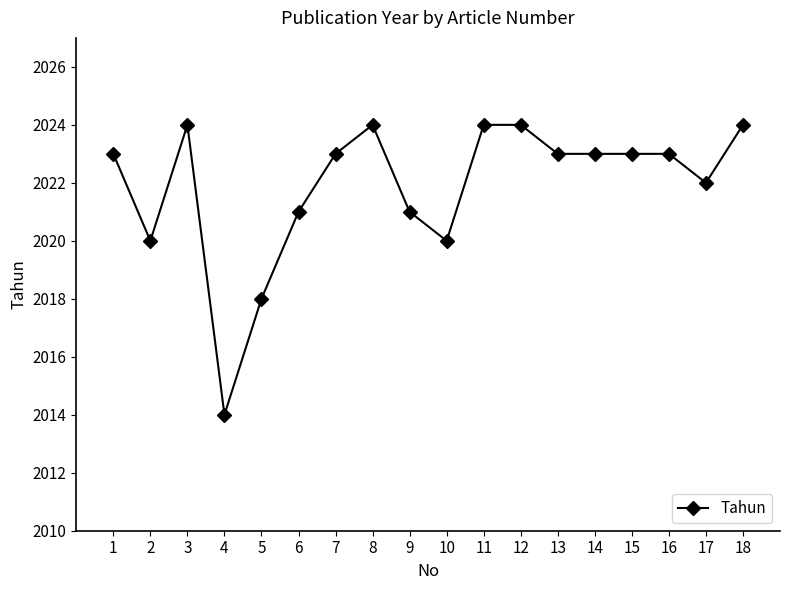

What is the value of the 12th point from the left?

2024